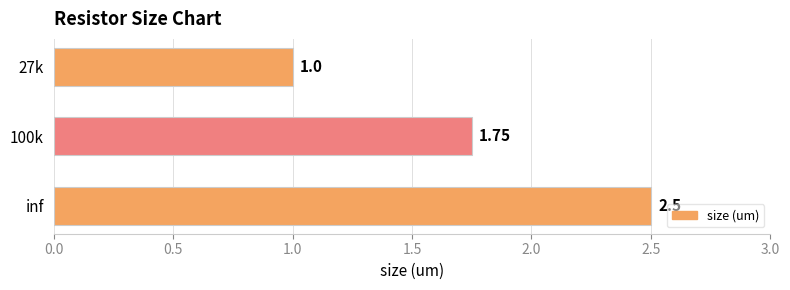

Are the bars horizontal?

Yes